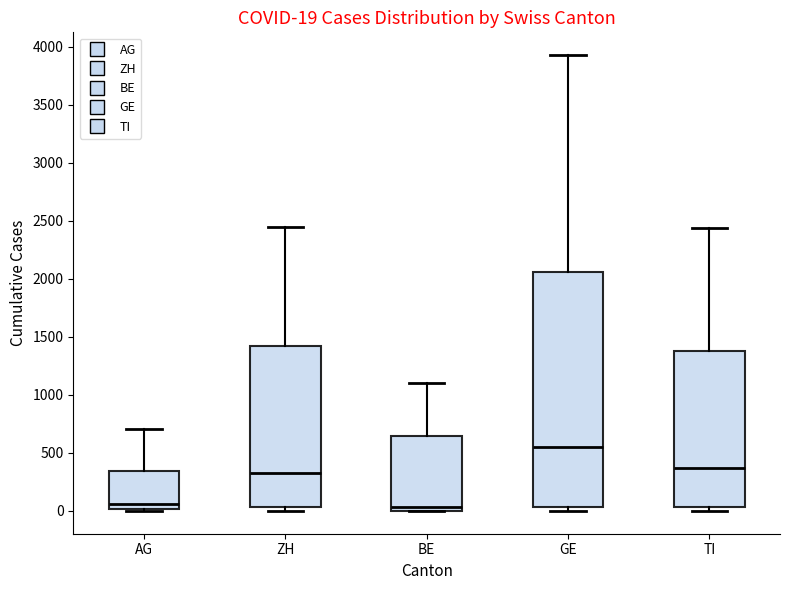

Comparing the boxes themselves (not the whiskers), which one is the tallest?

GE